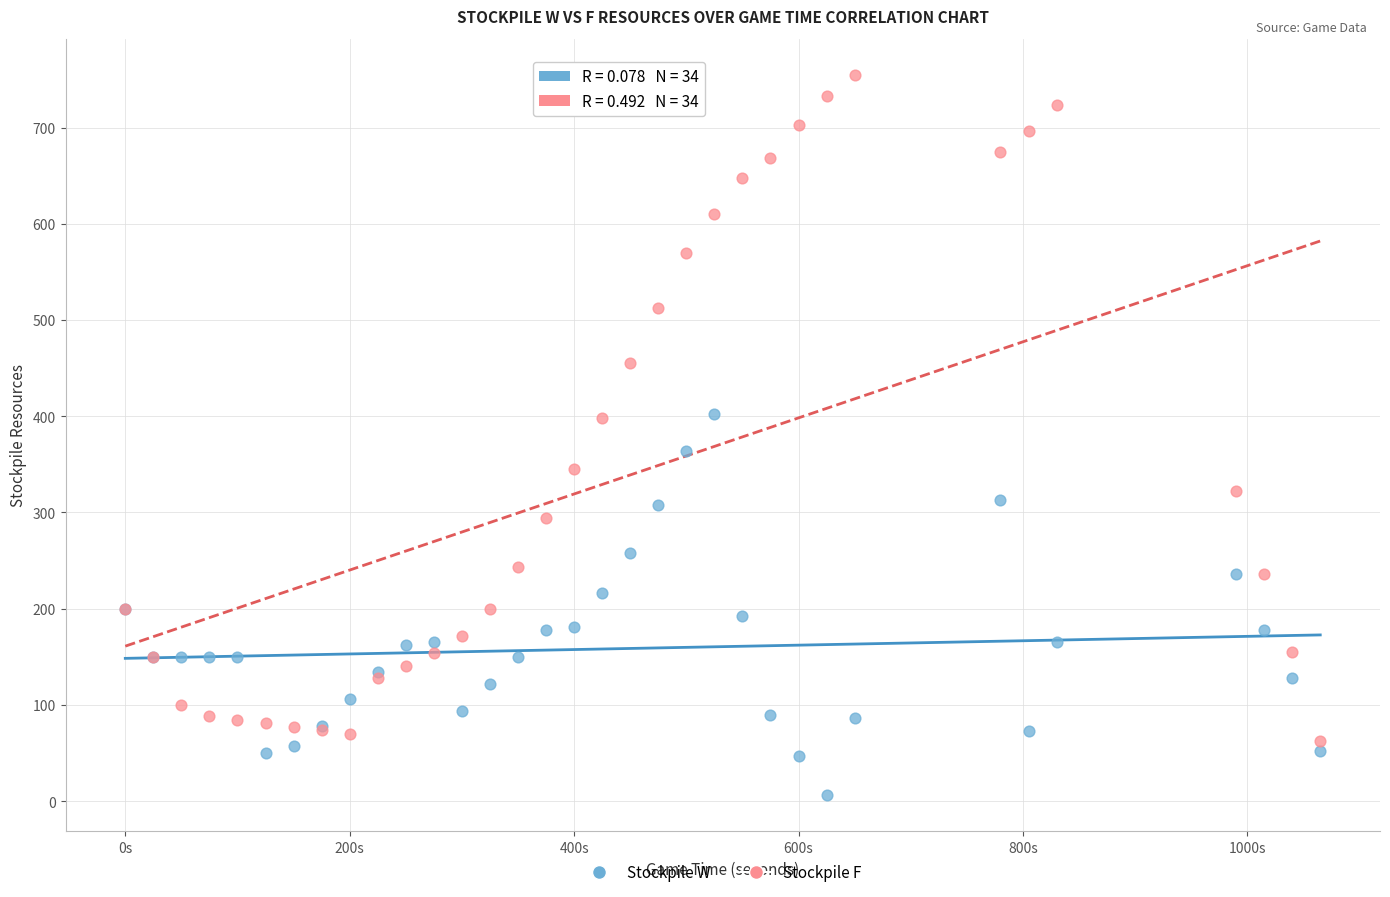

Which series contains the highest Y value?

Stockpile F